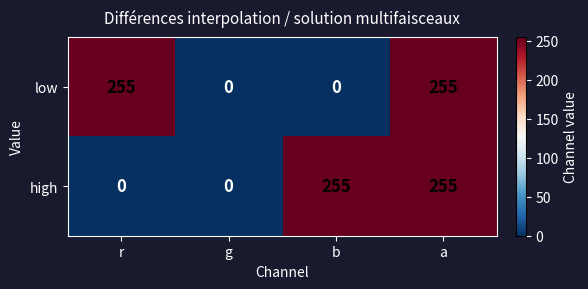

At which category is the sum across all series the highest?

a